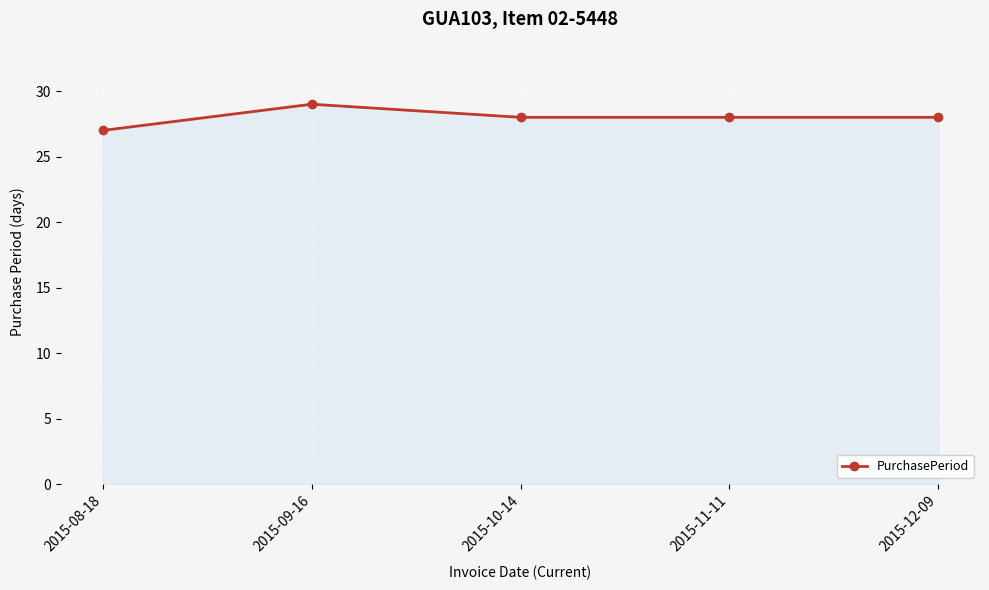

Which label corresponds to the largest value in the chart?

2015-09-16